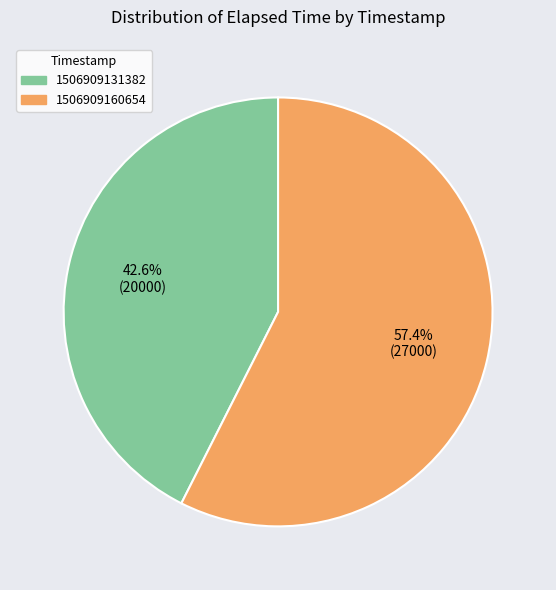

Is it true that 1506909160654 is 65% of the pie?

False